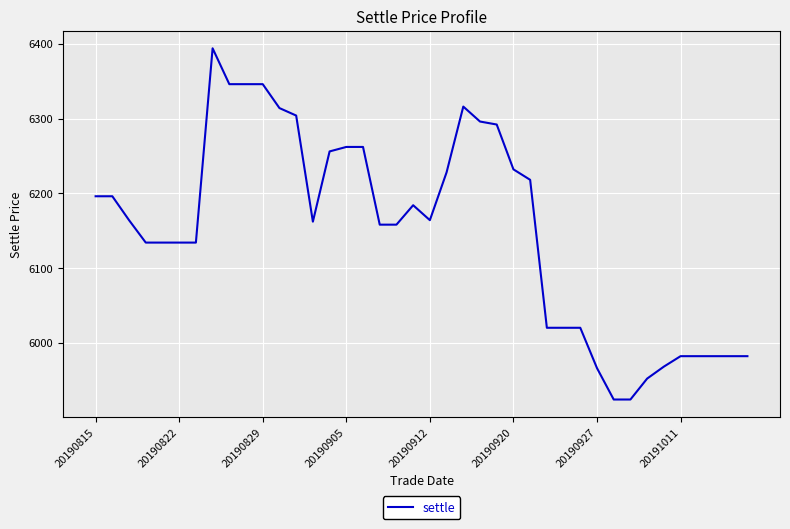

Is this an area chart (filled region under the line)?

No